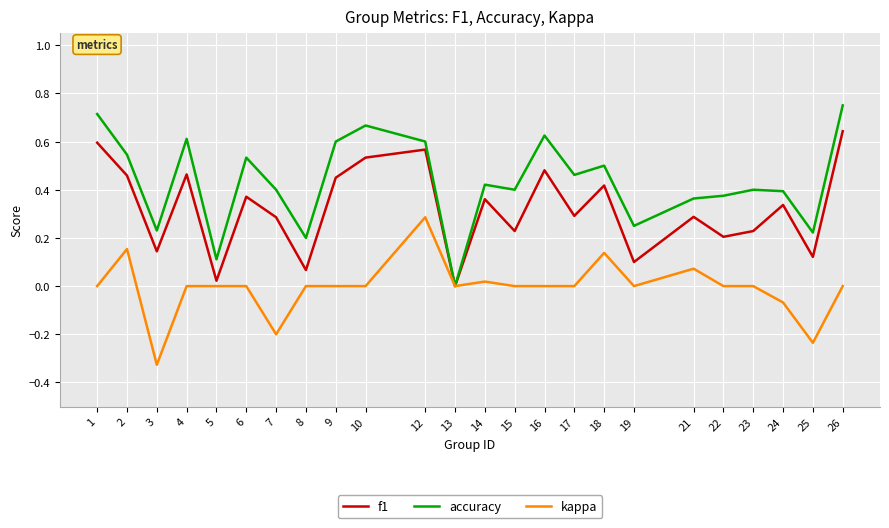

Which category has the highest value in the accuracy series?

26